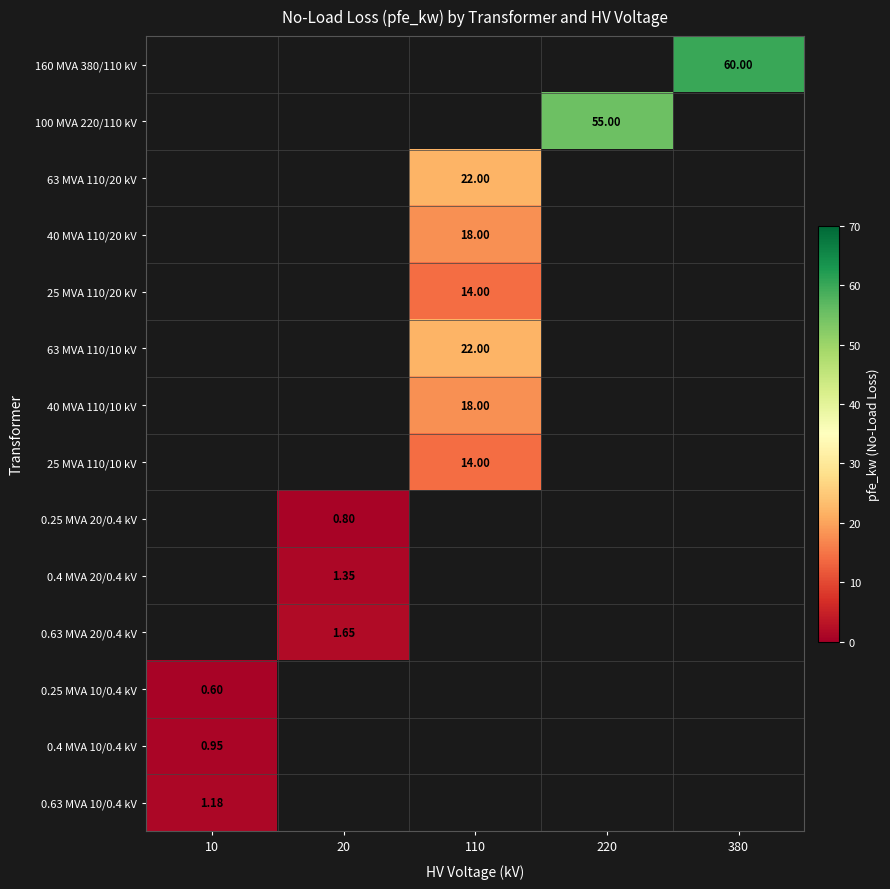

How many categories are shown in the chart?

5